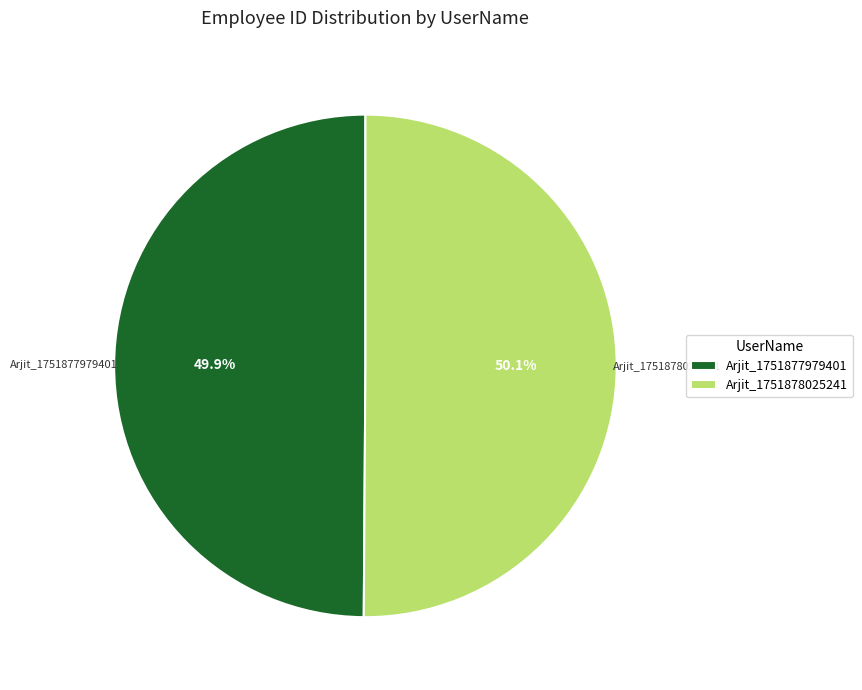

Approximately how many times larger is the value at Arjit_1751877979401 compared to Arjit_1751878025241?

1.0